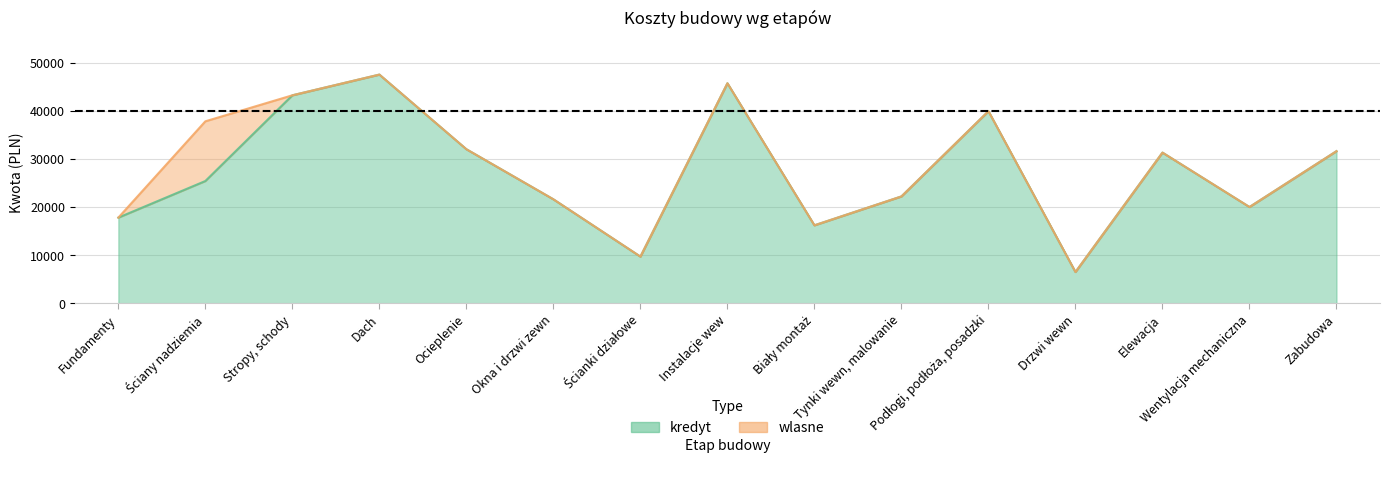

At which category does the data reach its first local peak?

Dach